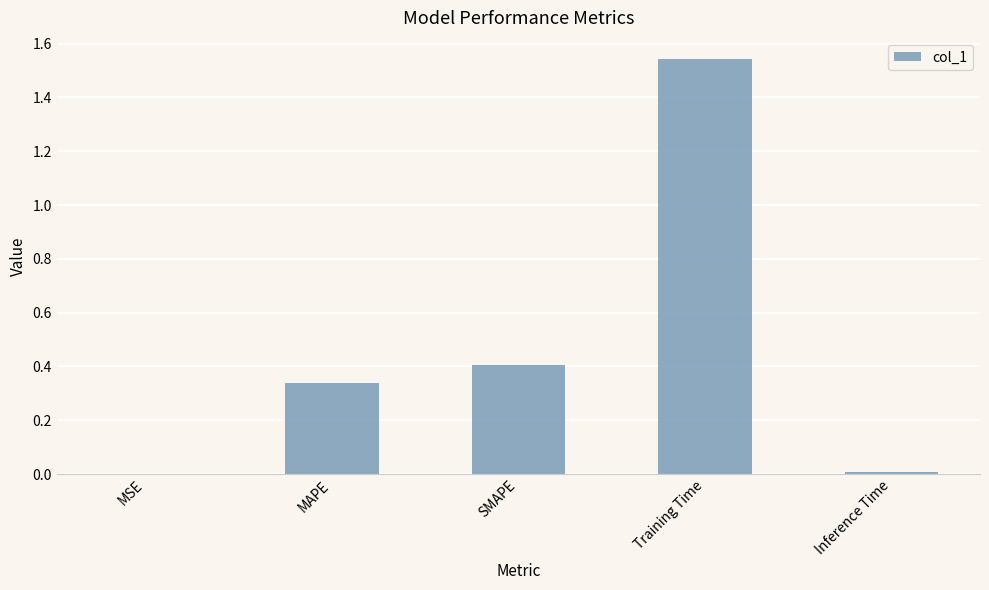

The value at Training Time is 0.7. True or false?

False